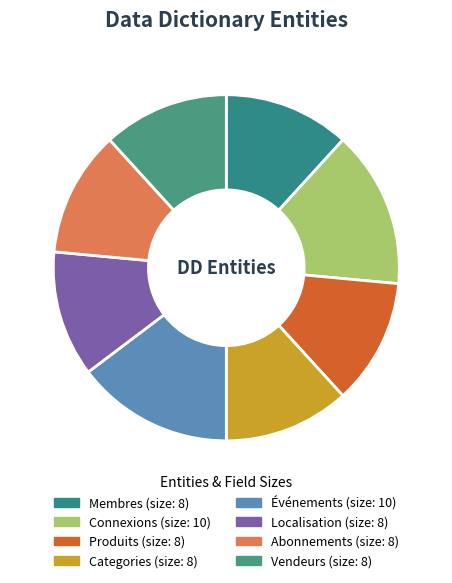

Does any single category account for the majority?

No